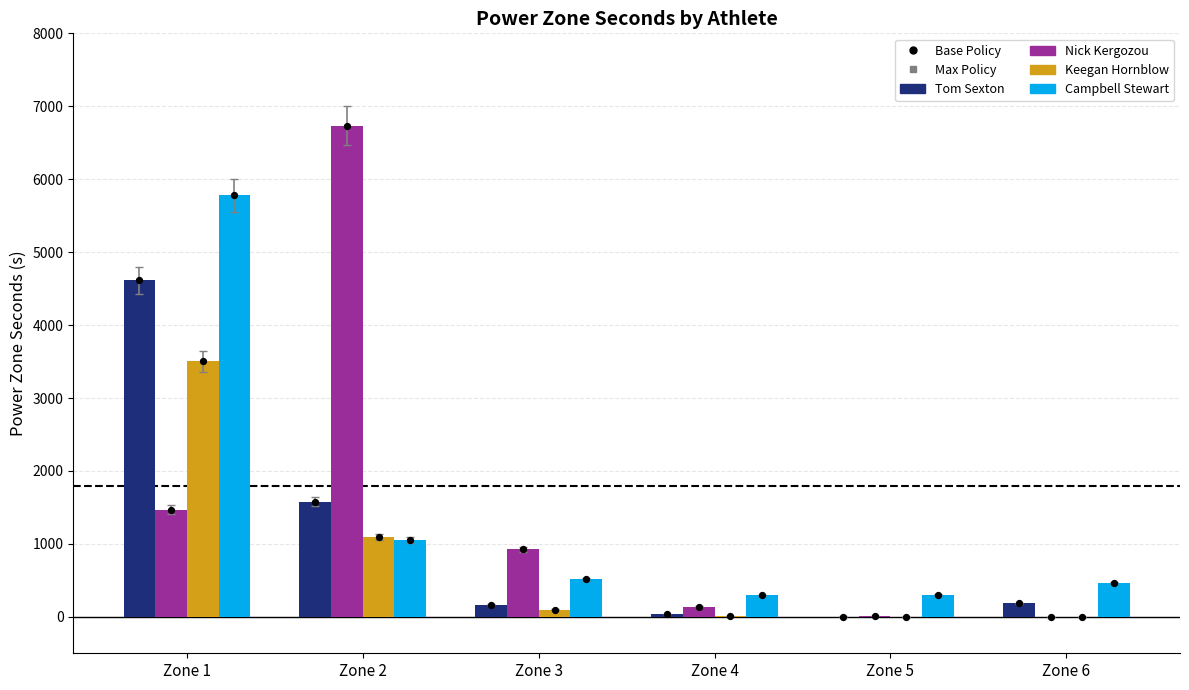

Which series reaches the minimum Y coordinate?

Nick Kergozou